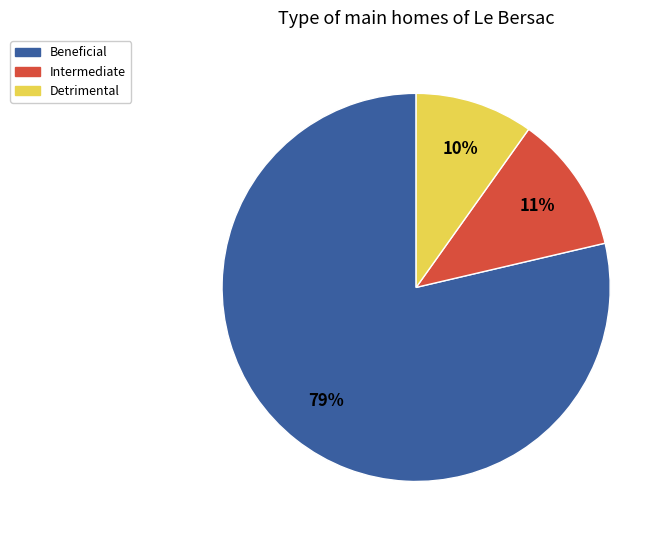

Does any single category account for the majority?

Yes